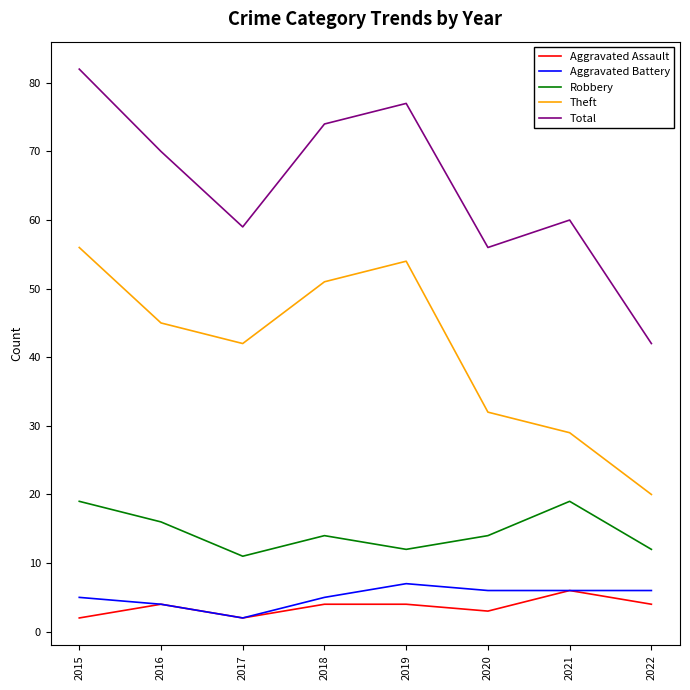

What is the difference between the Theft values at 2015 and 2018?

5